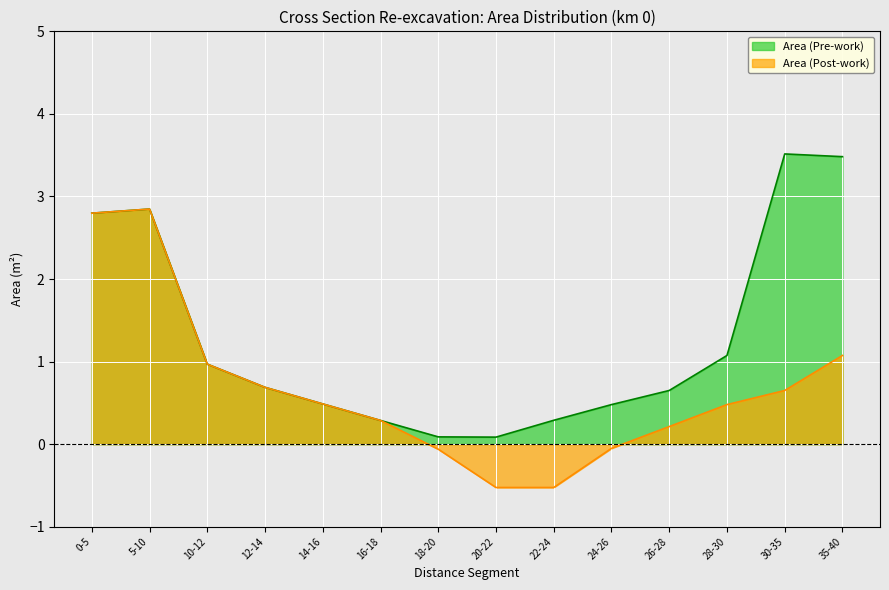

Between 12-14 and 20-22, which series saw the biggest shift?

Area (Post-work)